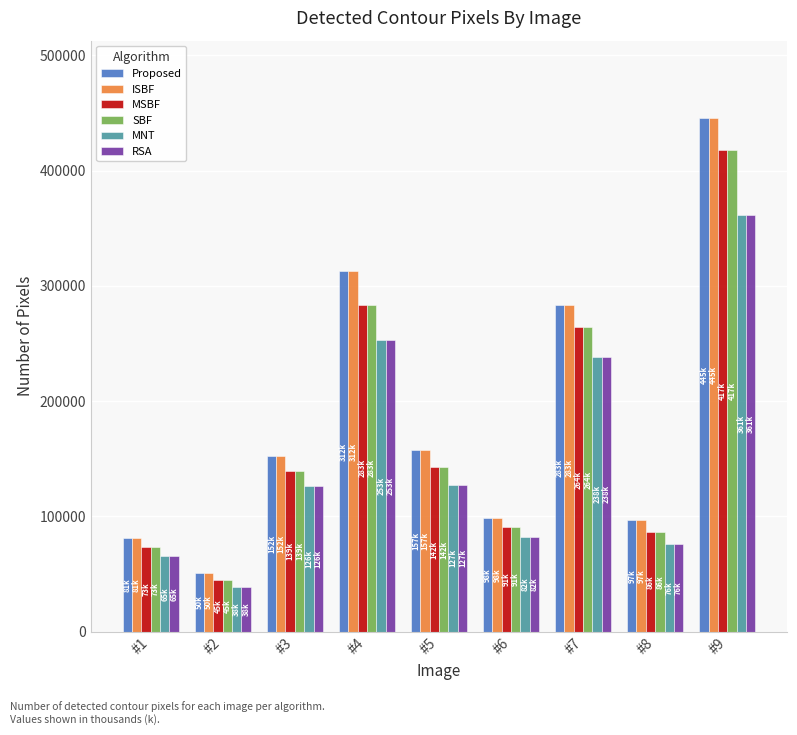

Which series has the largest range (max minus min)?

Proposed